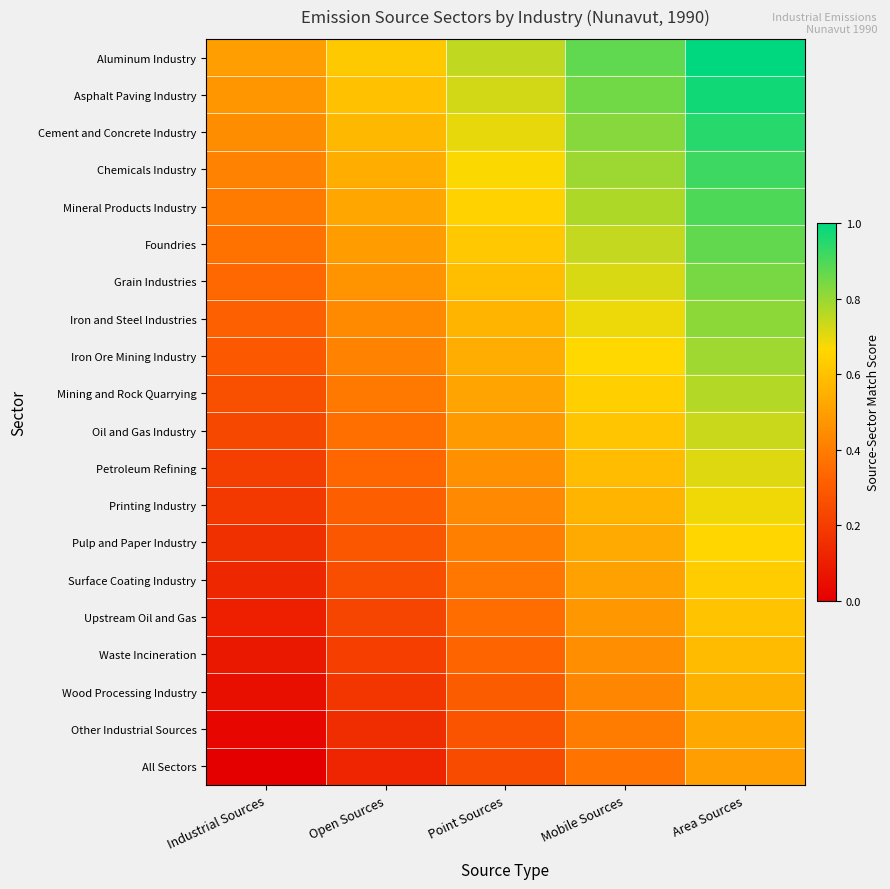

Reading left to right, what are all the values shown in this chart?

Aluminum Industry: Industrial Sources=0.5	Open Sources=0.6	Point Sources=0.7	Mobile Sources=0.9	Area Sources=1.0
Asphalt Paving Industry: Industrial Sources=0.5	Open Sources=0.6	Point Sources=0.7	Mobile Sources=0.8	Area Sources=1.0
Cement and Concrete Industry: Industrial Sources=0.4	Open Sources=0.6	Point Sources=0.7	Mobile Sources=0.8	Area Sources=0.9
Chemicals Industry: Industrial Sources=0.4	Open Sources=0.5	Point Sources=0.7	Mobile Sources=0.8	Area Sources=0.9
Mineral Products Industry: Industrial Sources=0.4	Open Sources=0.5	Point Sources=0.6	Mobile Sources=0.8	Area Sources=0.9
Foundries: Industrial Sources=0.4	Open Sources=0.5	Point Sources=0.6	Mobile Sources=0.7	Area Sources=0.9
Grain Industries: Industrial Sources=0.3	Open Sources=0.5	Point Sources=0.6	Mobile Sources=0.7	Area Sources=0.8
Iron and Steel Industries: Industrial Sources=0.3	Open Sources=0.4	Point Sources=0.6	Mobile Sources=0.7	Area Sources=0.8
Iron Ore Mining Industry: Industrial Sources=0.3	Open Sources=0.4	Point Sources=0.5	Mobile Sources=0.7	Area Sources=0.8
Mining and Rock Quarrying: Industrial Sources=0.3	Open Sources=0.4	Point Sources=0.5	Mobile Sources=0.6	Area Sources=0.8
Oil and Gas Industry: Industrial Sources=0.2	Open Sources=0.4	Point Sources=0.5	Mobile Sources=0.6	Area Sources=0.7
Petroleum Refining: Industrial Sources=0.2	Open Sources=0.3	Point Sources=0.5	Mobile Sources=0.6	Area Sources=0.7
Printing Industry: Industrial Sources=0.2	Open Sources=0.3	Point Sources=0.4	Mobile Sources=0.6	Area Sources=0.7
Pulp and Paper Industry: Industrial Sources=0.2	Open Sources=0.3	Point Sources=0.4	Mobile Sources=0.5	Area Sources=0.7
Surface Coating Industry: Industrial Sources=0.1	Open Sources=0.3	Point Sources=0.4	Mobile Sources=0.5	Area Sources=0.6
Upstream Oil and Gas: Industrial Sources=0.1	Open Sources=0.2	Point Sources=0.4	Mobile Sources=0.5	Area Sources=0.6
Waste Incineration: Industrial Sources=0.1	Open Sources=0.2	Point Sources=0.3	Mobile Sources=0.5	Area Sources=0.6
Wood Processing Industry: Industrial Sources=0.1	Open Sources=0.2	Point Sources=0.3	Mobile Sources=0.4	Area Sources=0.6
Other Industrial Sources: Industrial Sources=0.0	Open Sources=0.2	Point Sources=0.3	Mobile Sources=0.4	Area Sources=0.5
All Sectors: Industrial Sources=0.0	Open Sources=0.1	Point Sources=0.2	Mobile Sources=0.4	Area Sources=0.5